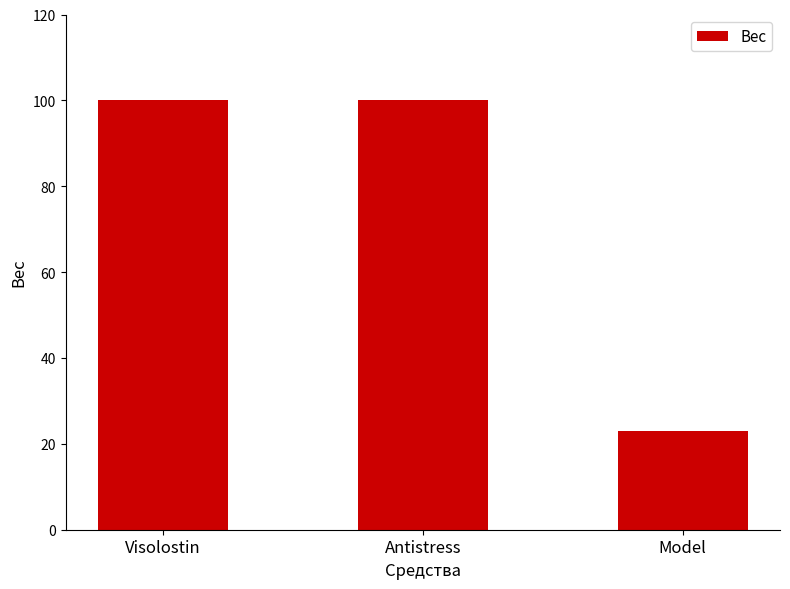

What is the difference between the maximum and minimum values?

77